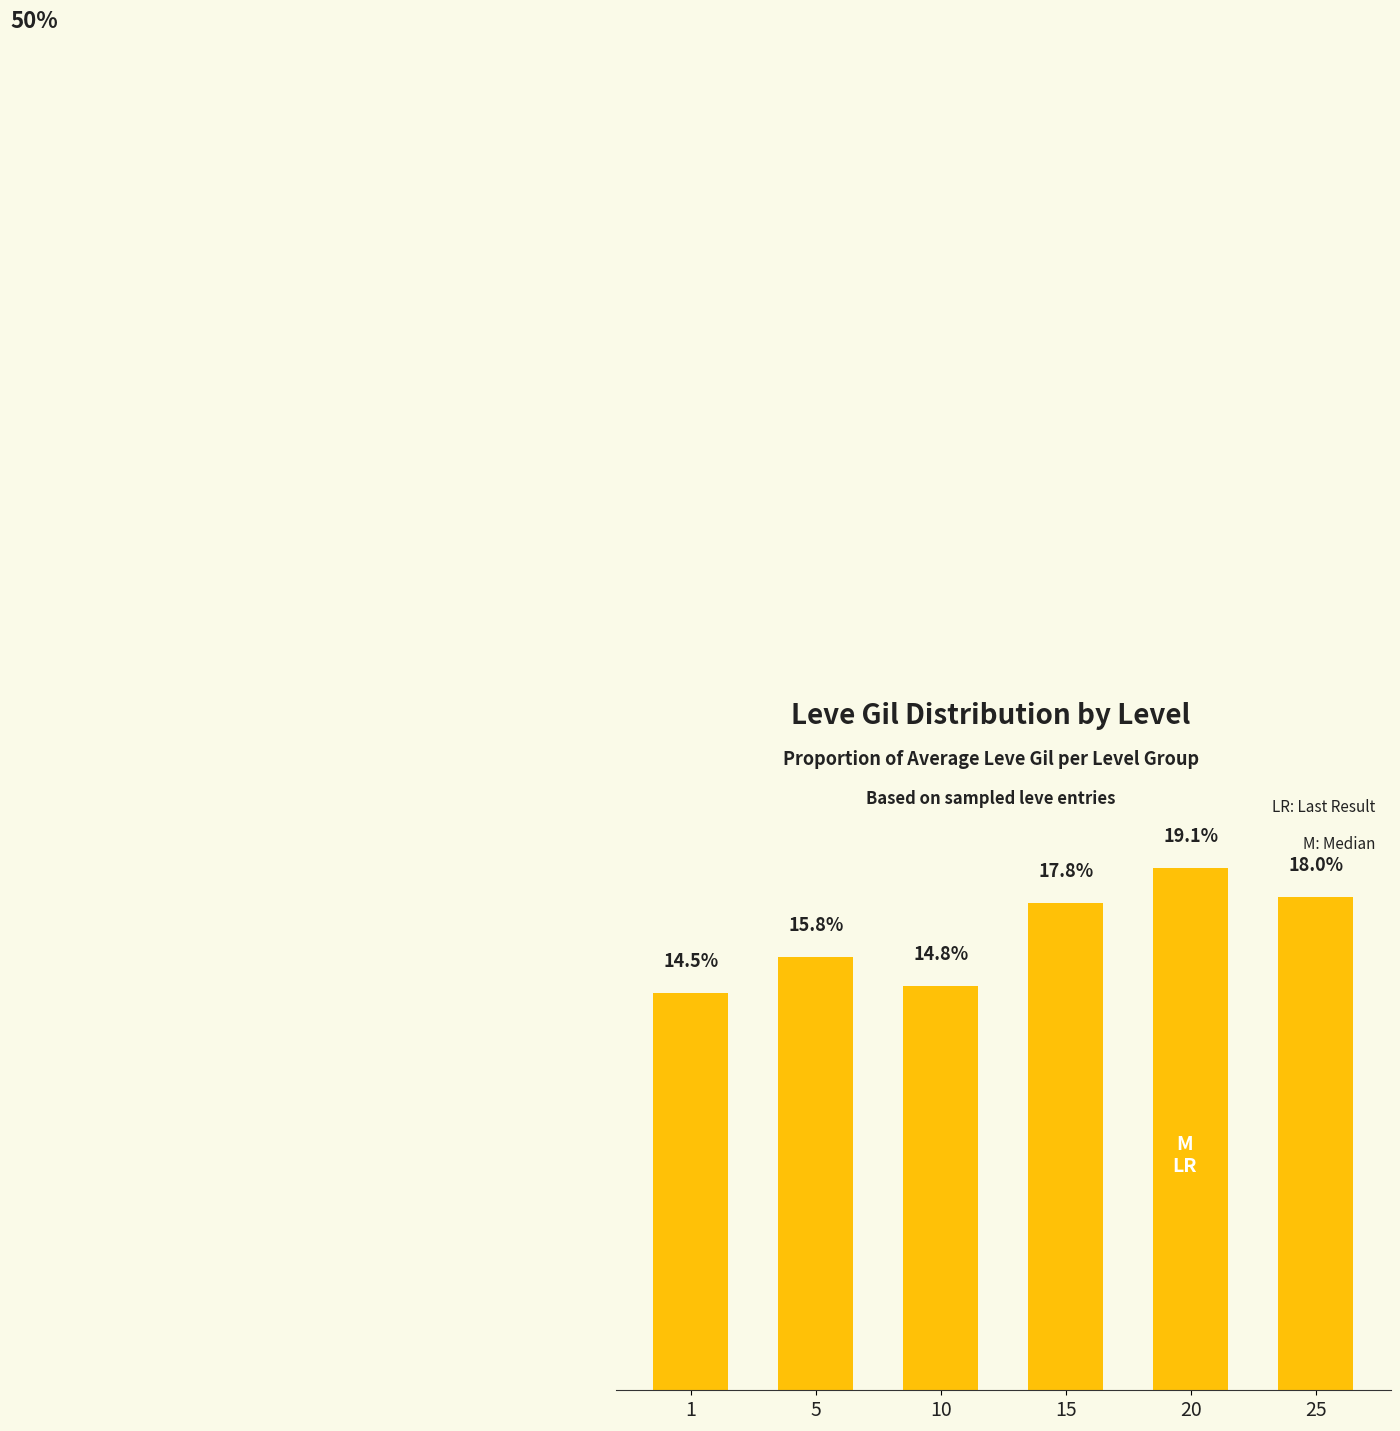

Rank the categories by value from highest to lowest.

20, 25, 15, 5, 10, 1